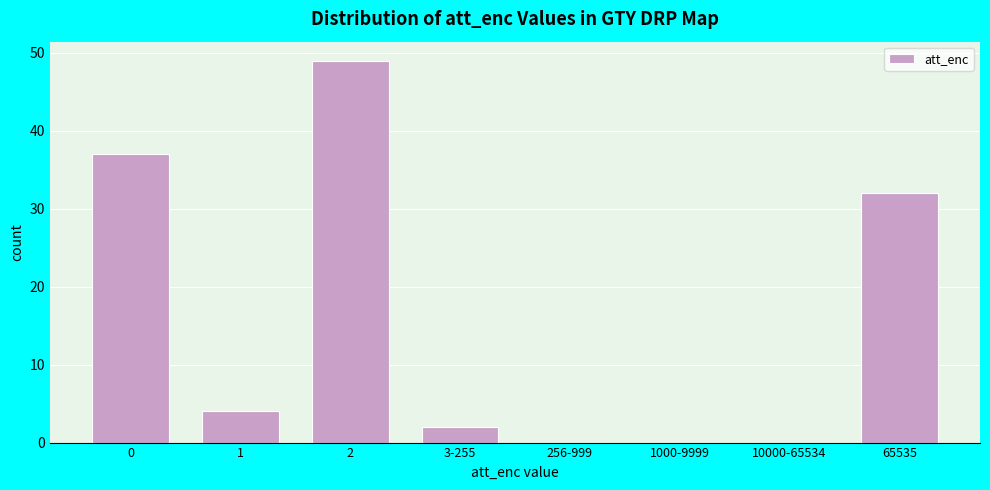

Reading left to right, what are all the values shown in this chart?

0=37	1=4	2=49	3-255=2	256-999=0	1000-9999=0	10000-65534=0	65535=32